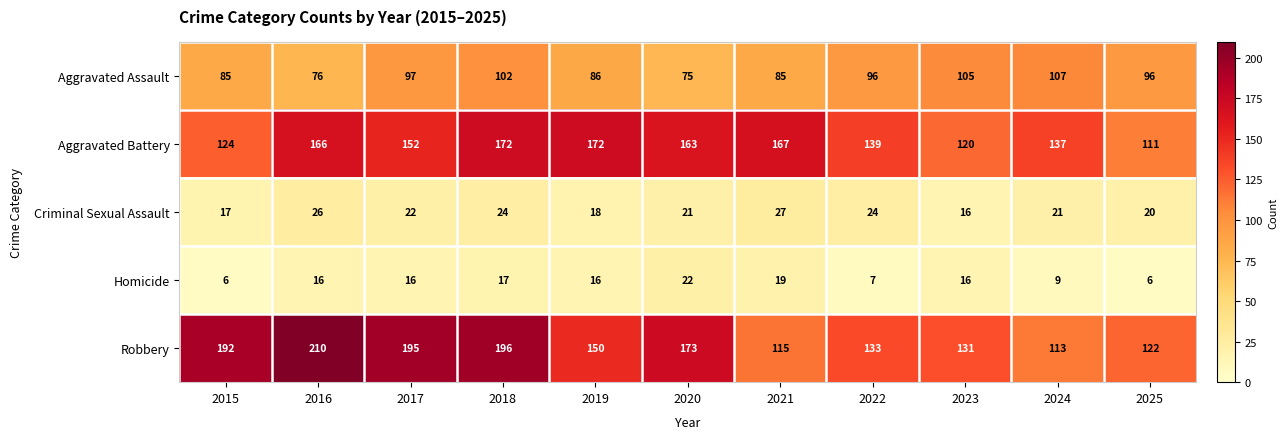

What is the total value across all series at 2024?

387